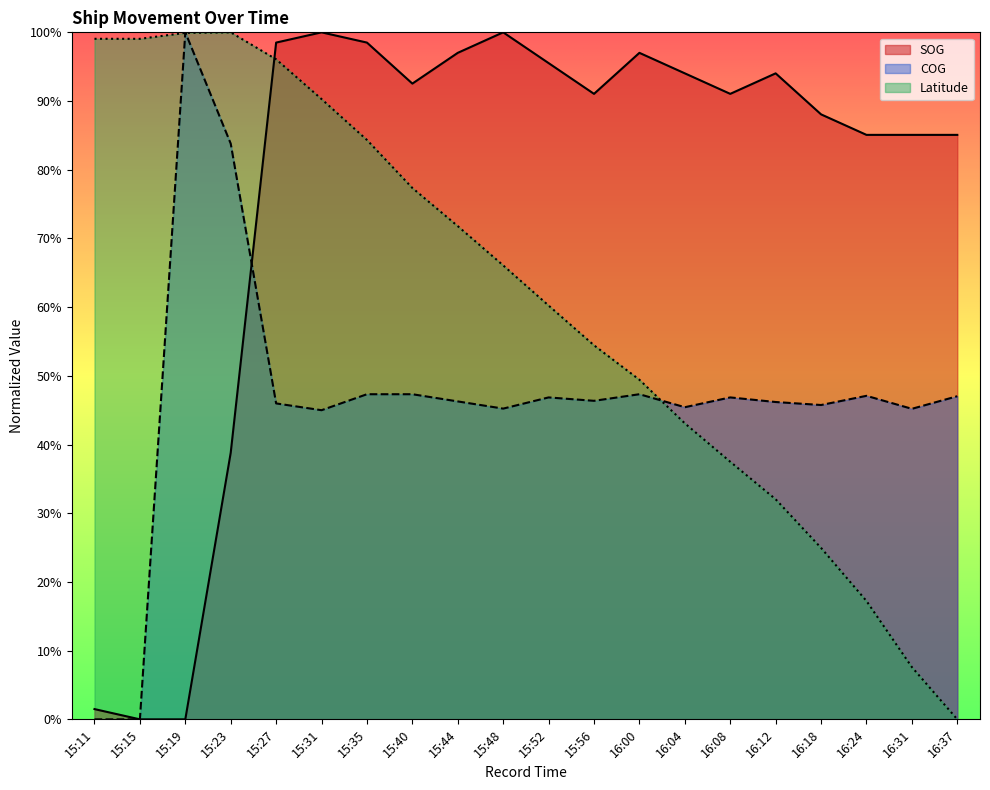

Reading left to right, list all the values displayed in this chart.

SOG: 15:11=1.5	15:15=0.0	15:19=0.0	15:23=38.8	15:27=98.5	15:31=100.0	15:35=98.5	15:40=92.5	15:44=97.0	15:48=100.0	15:52=95.5	15:56=91.0	16:00=97.0	16:04=94.0	16:08=91.0	16:12=94.0	16:18=88.1	16:24=85.1	16:31=85.1	16:37=85.1
COG: 15:11=0.0	15:15=0.0	15:19=100.0	15:23=83.8	15:27=46.0	15:31=45.0	15:35=47.3	15:40=47.3	15:44=46.3	15:48=45.2	15:52=46.9	15:56=46.4	16:00=47.3	16:04=45.4	16:08=46.9	16:12=46.2	16:18=45.8	16:24=47.1	16:31=45.2	16:37=47.0
Latitude: 15:11=99.1	15:15=99.1	15:19=99.9	15:23=100.0	15:27=96.1	15:31=90.3	15:35=84.3	15:40=77.3	15:44=71.8	15:48=66.1	15:52=60.2	15:56=54.4	16:00=49.4	16:04=43.1	16:08=37.5	16:12=32.0	16:18=25.0	16:24=17.2	16:31=7.6	16:37=0.0